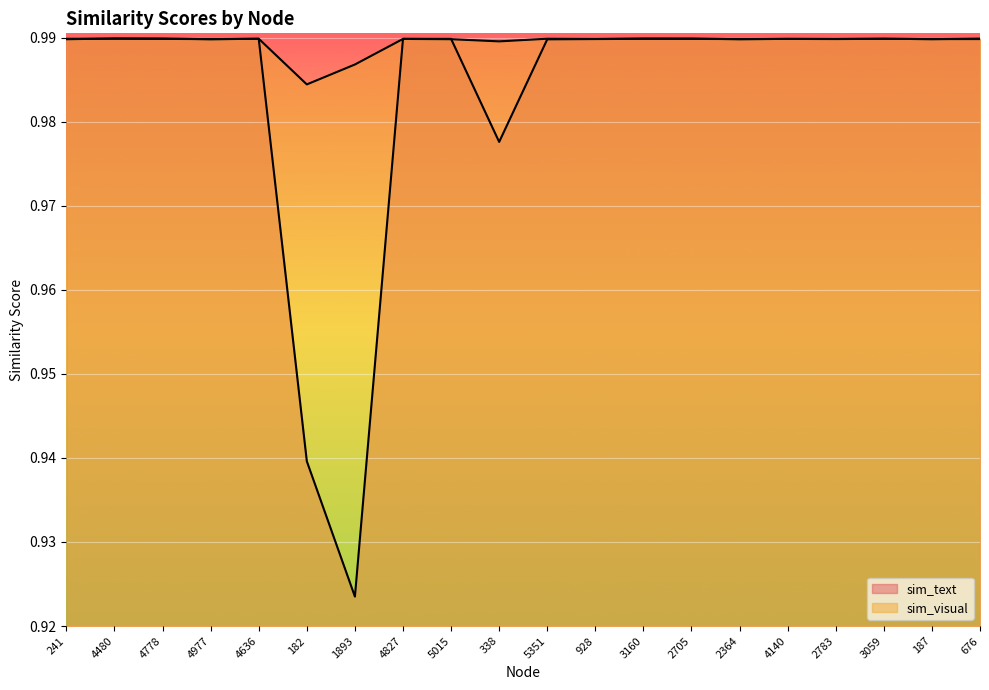

Which series has the largest range (max minus min)?

sim_text